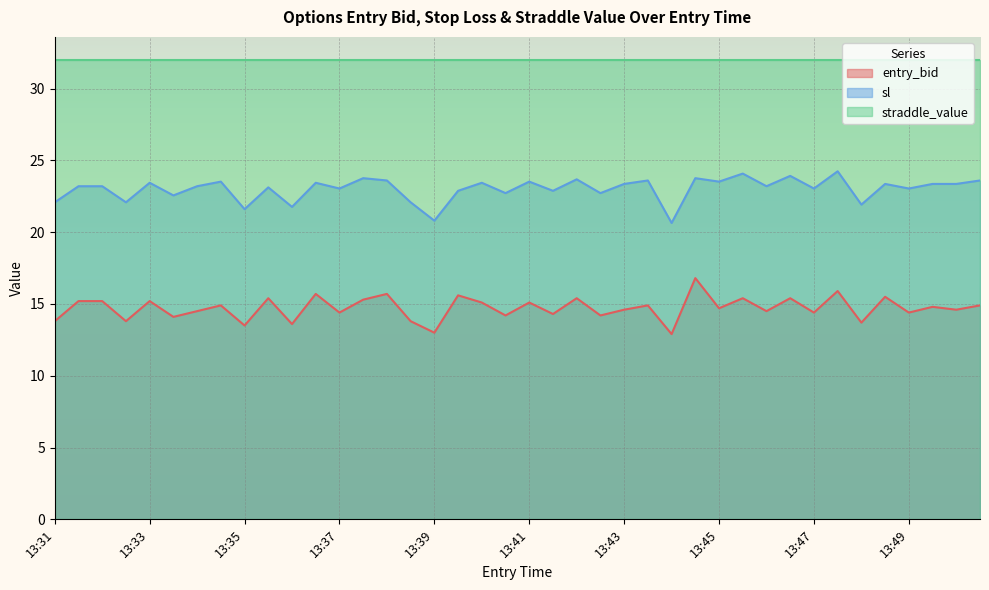

What are all the series names shown in the legend?

entry_bid, sl, straddle_value